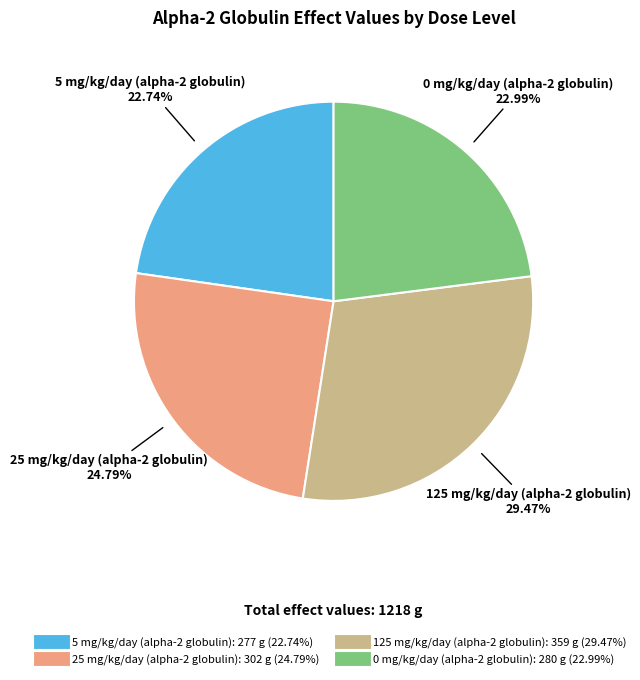

Which slice is the largest?

125 mg/kg/day (alpha-2 globulin)